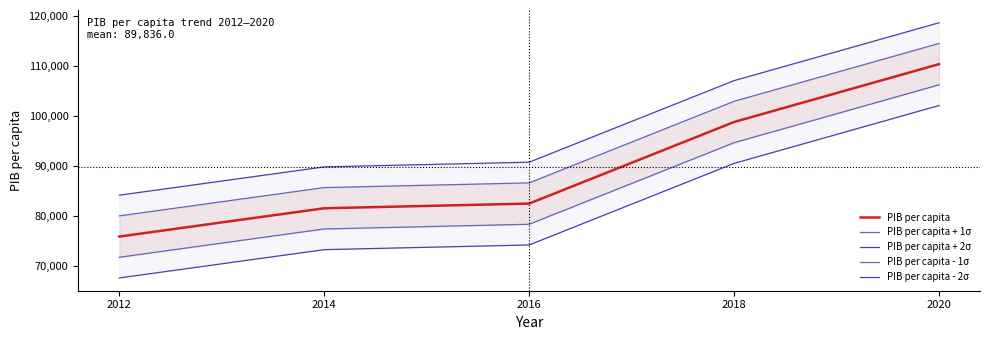

What is the value of the PIB per capita point at the 1st from the left?

75937.3